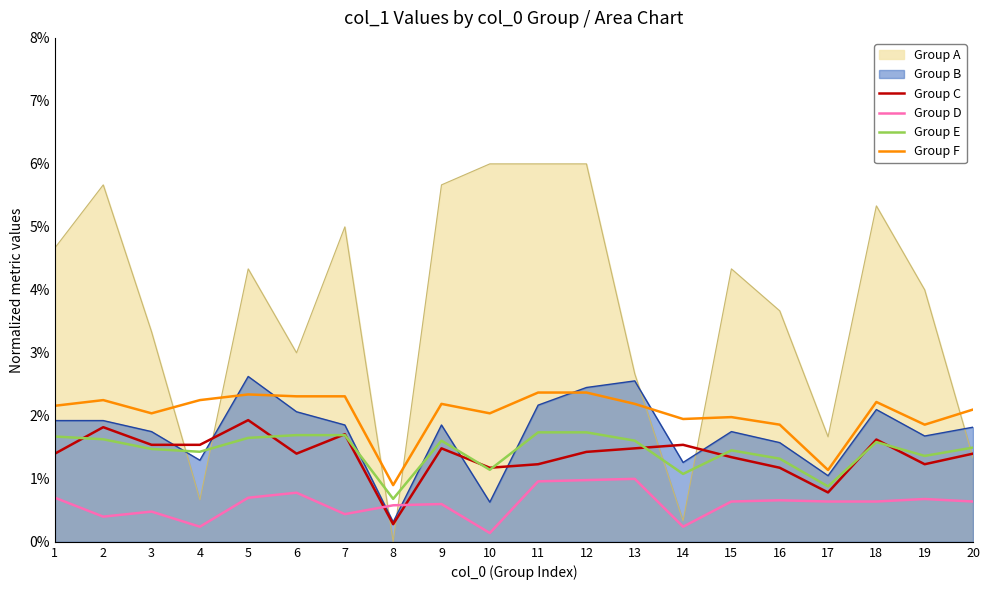

Is it true that Group F equals 0.0 at 7?

False